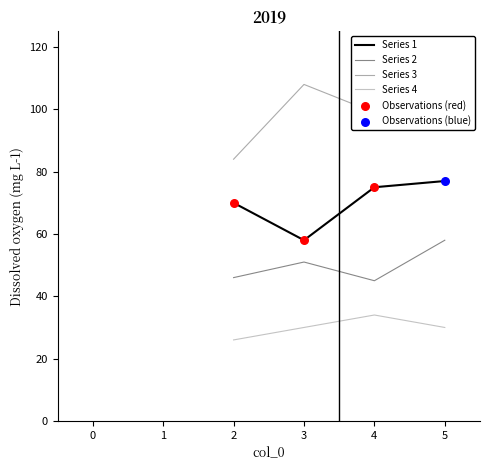

What value does the Series 4 series have at 3?

30